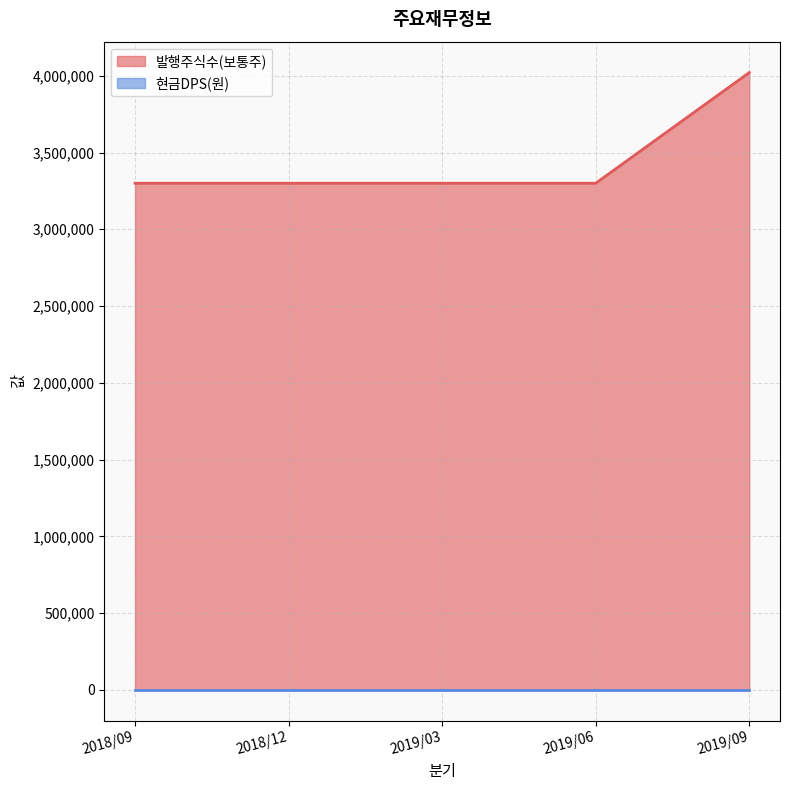

What is the difference between the maximum and minimum values?

721000